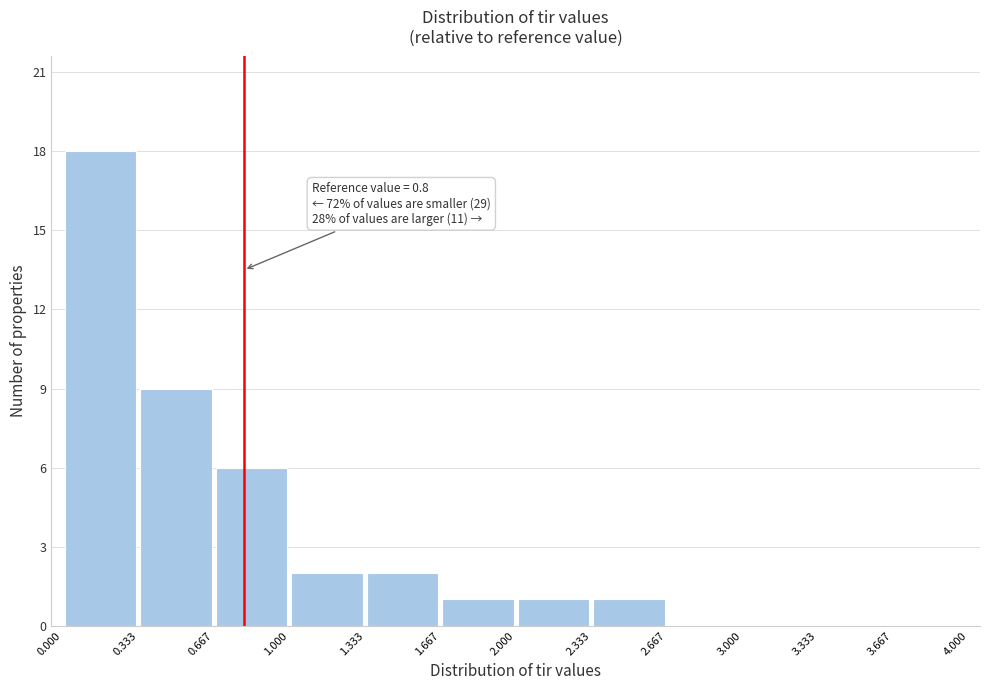

Over which range of the x-axis is the bar tallest?

0.000 to 0.333